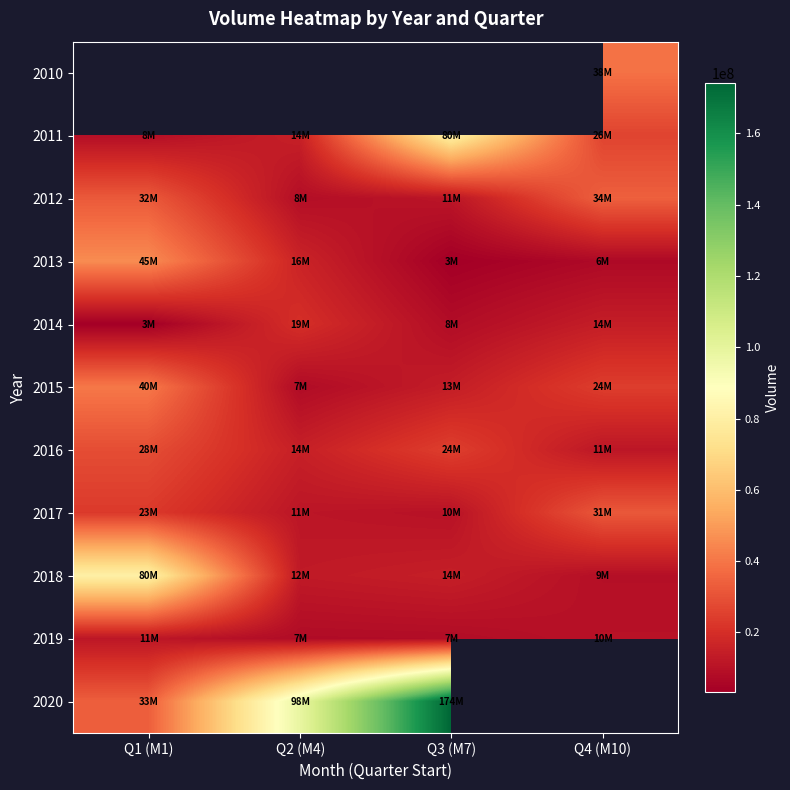

Where does the 2012 series first go above 32282520?

Q4 (M10)